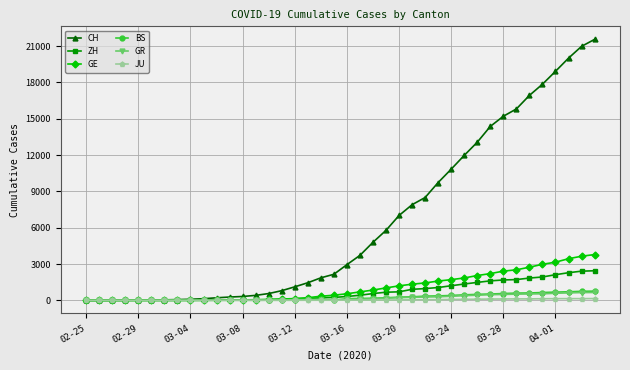

Which series has the widest spread of values?

CH